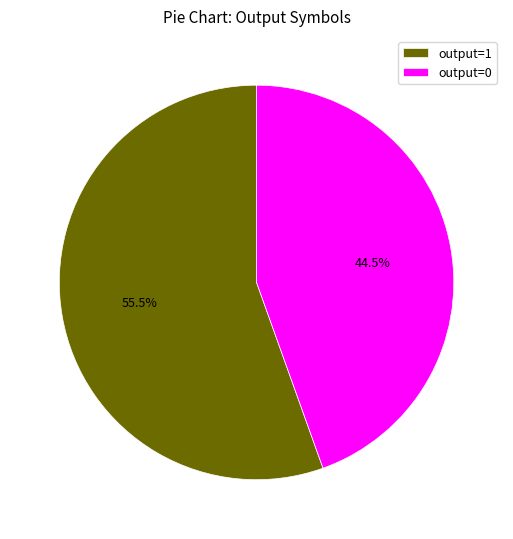

Rank the categories by value from highest to lowest.

output=1, output=0